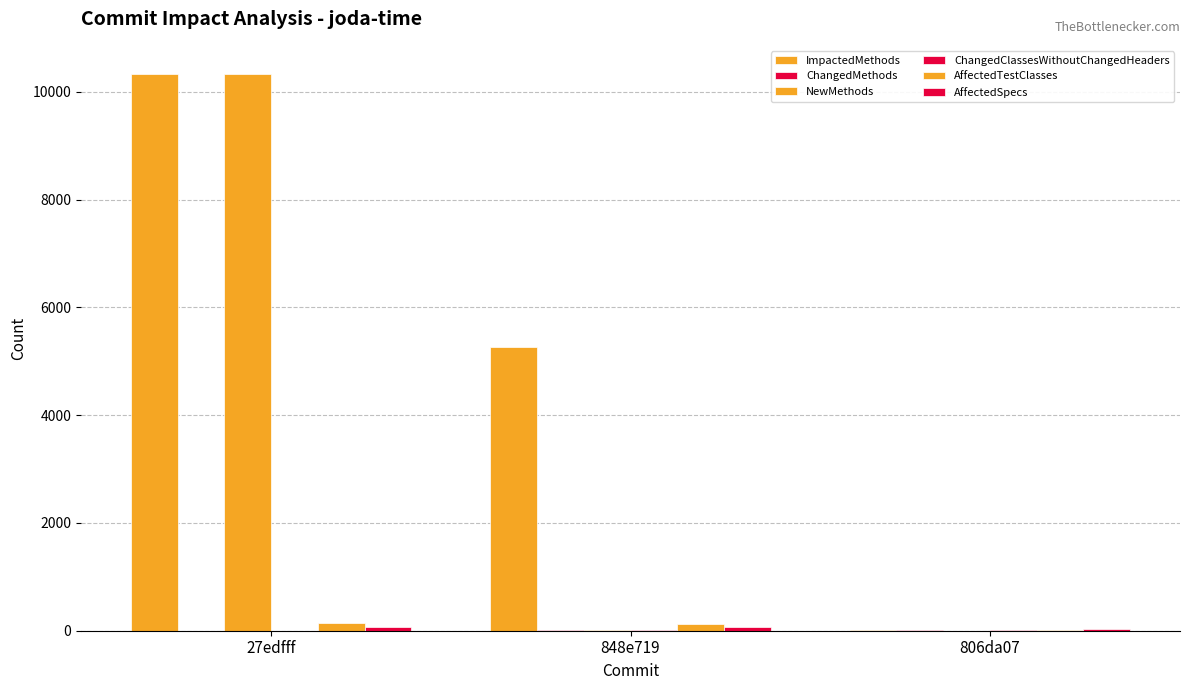

Are the bars grouped side by side (vs. stacked)?

Yes